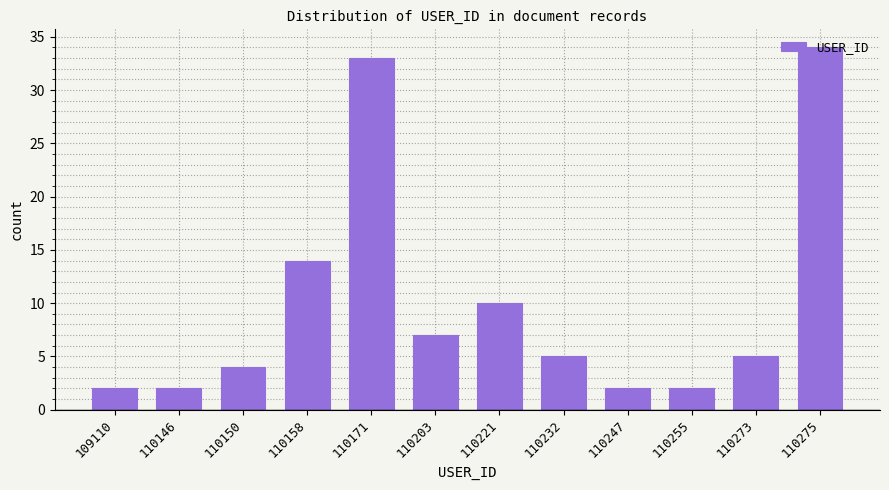

Between 110247 and 110275, which is larger?

110275